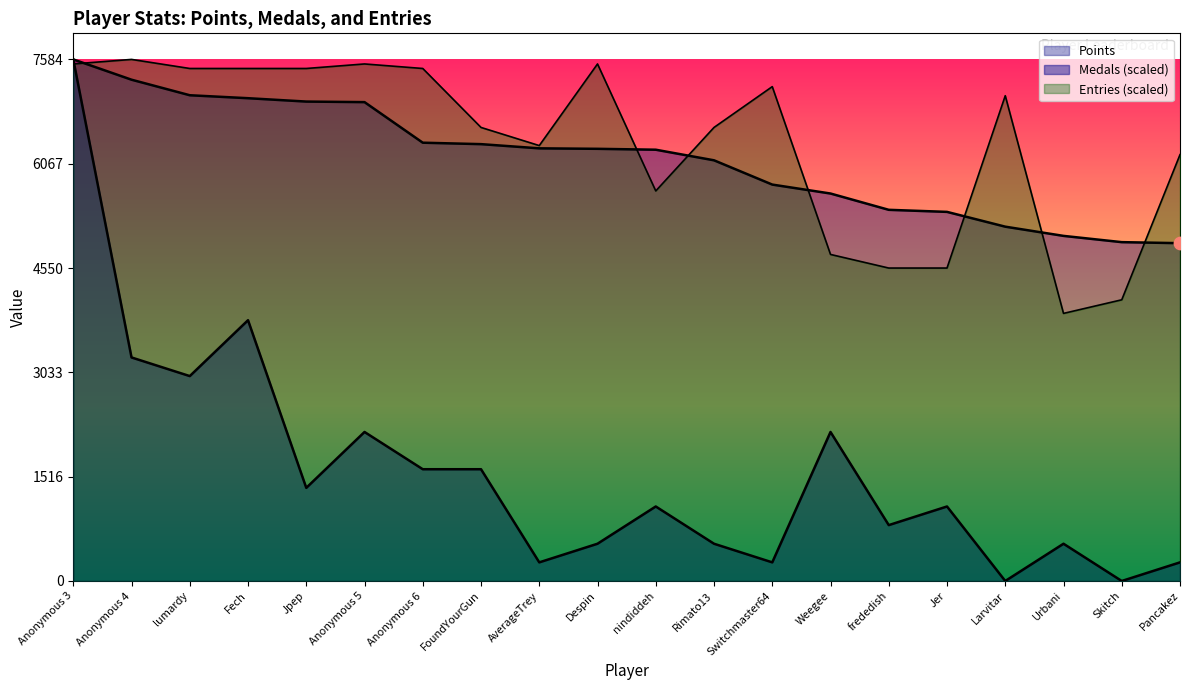

Which series has the largest Y range (max minus min)?

Medals